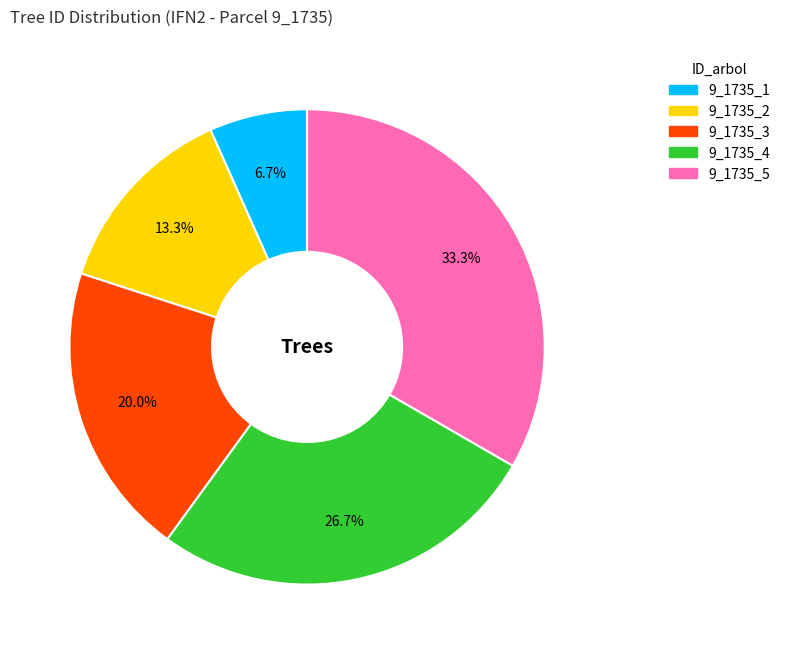

Is there any slice that represents more than half of the pie?

No